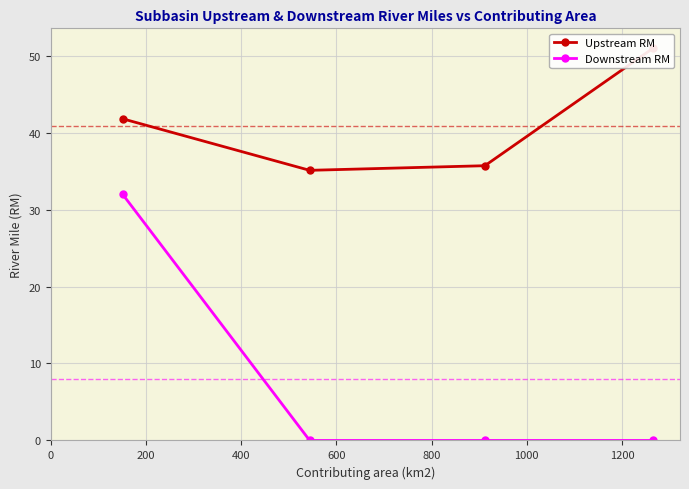

Is the value of Upstream RM at 400 greater than the value of Downstream RM at 400?

Yes